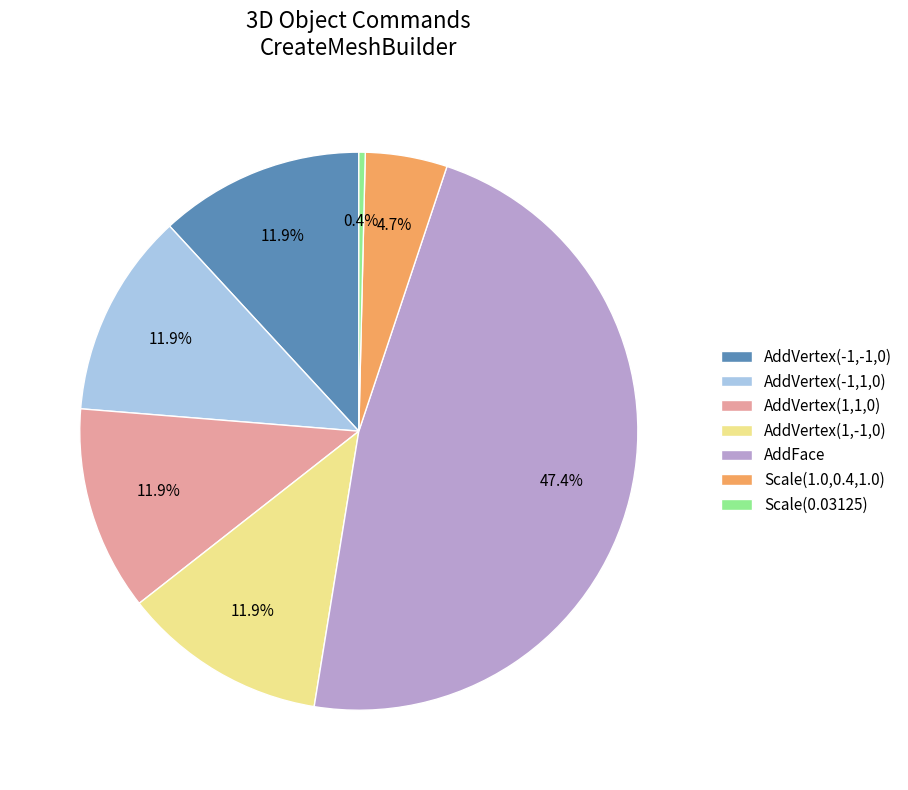

Does AddVertex(-1,1,0) represent more than half of the total?

No